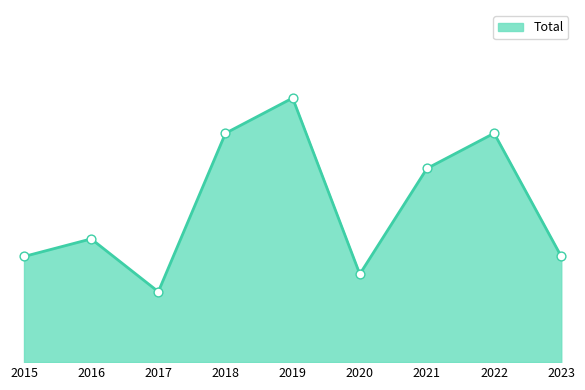

Which has a higher value, 2019 or 2018?

2019